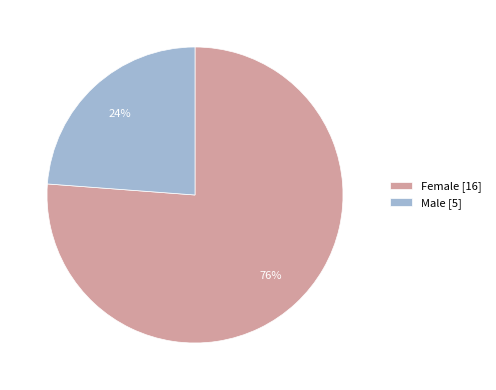

Which slice is the smallest?

Male